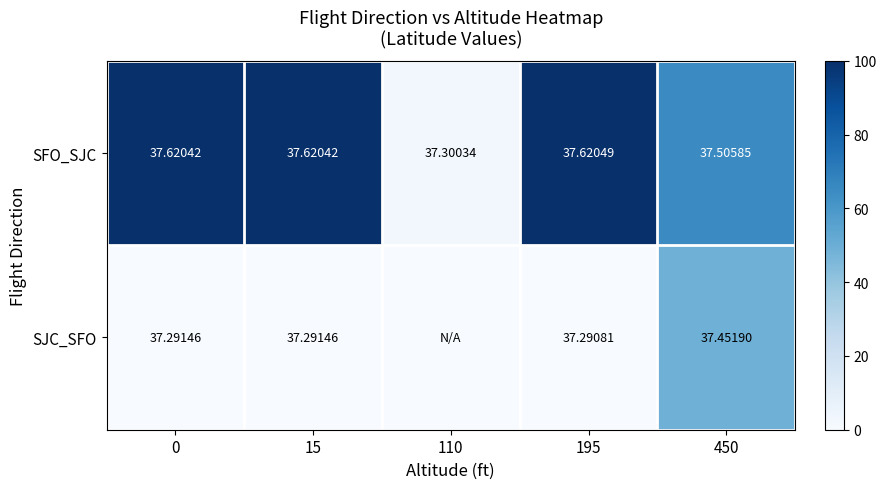

At which category is the sum across all series the highest?

450